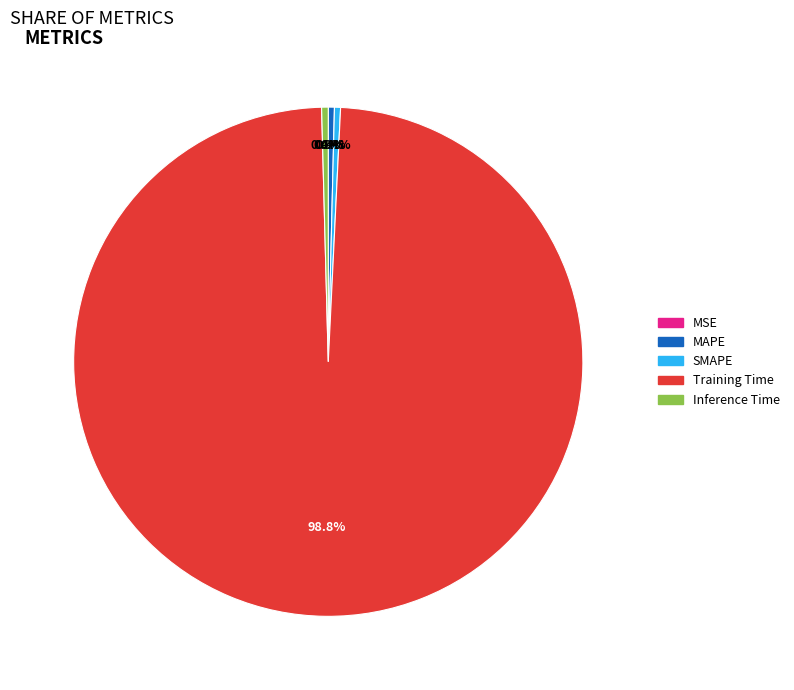

What is the largest slice in the pie chart?

Training Time